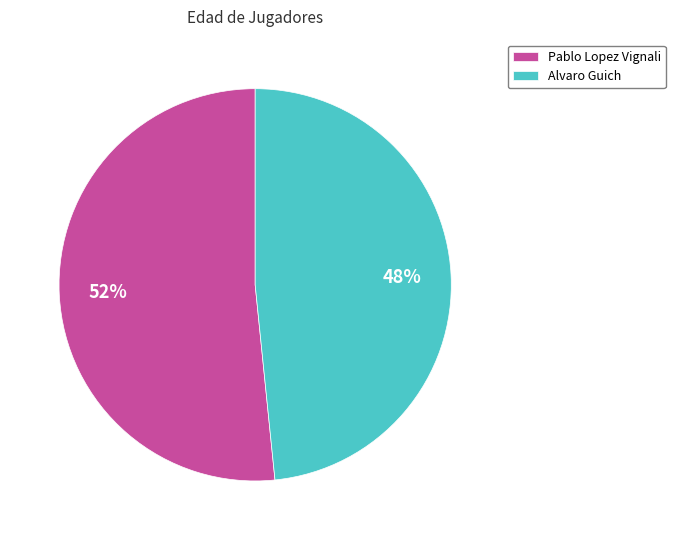

Is Pablo Lopez Vignali the majority of the pie?

Yes